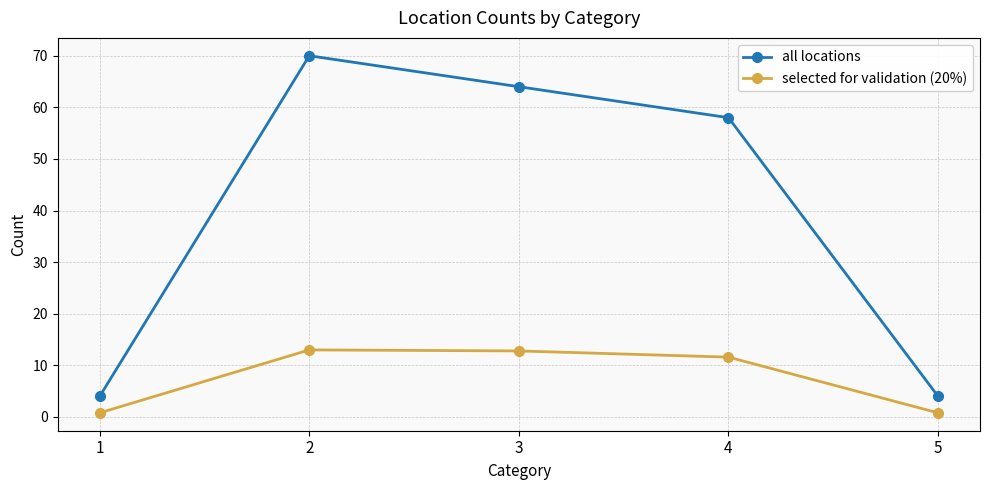

What is the difference between the selected for validation (20%) values at 2 and 4?

1.4